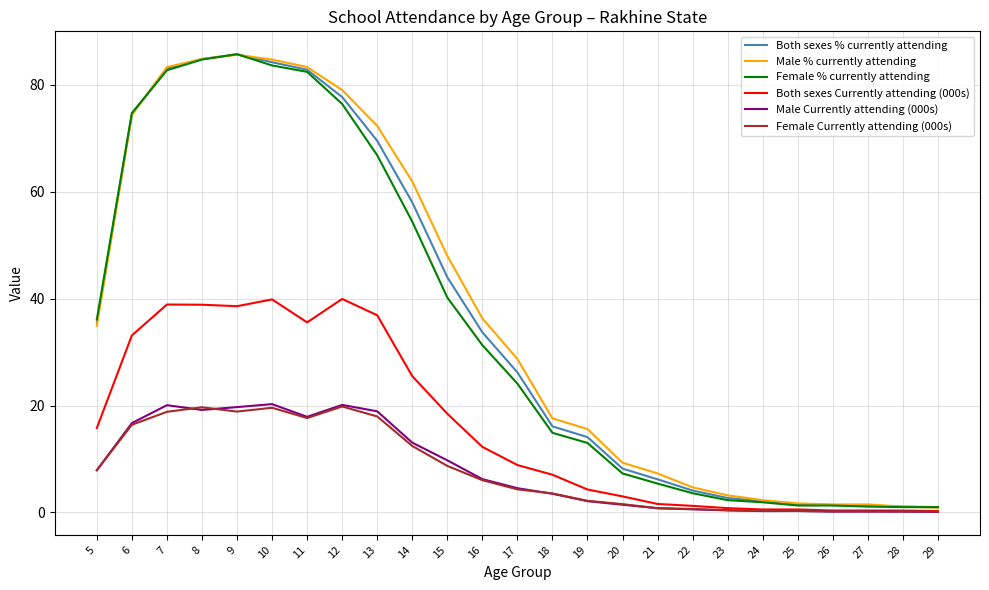

What is the highest value of the Both sexes Currently attending (000s) series?

39.9